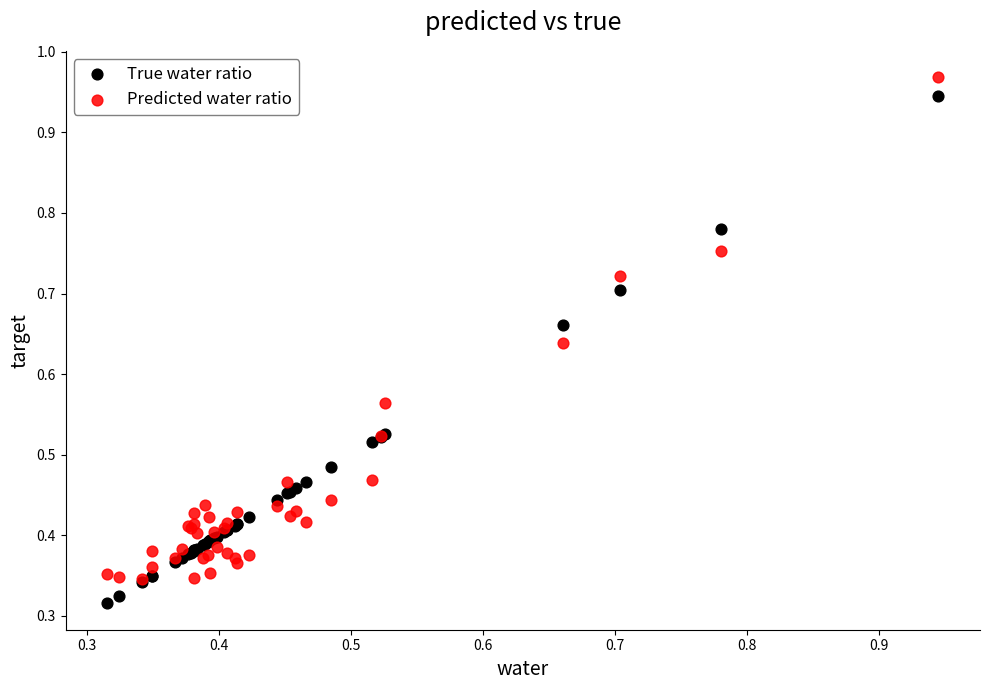

Which series has the largest Y range (max minus min)?

True water ratio